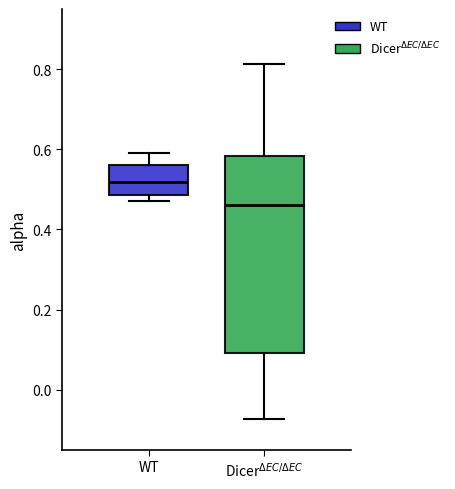

Reading left to right, transcribe this box plot: for each box, give where its median line is, the range the box spans, and where its two whiskers end, as read against the y-axis. The values are not printed on the chart, so give them approximately, as read against the axis.

WT: median 0.52, box 0.48 to 0.56, whiskers 0.48 (just below the box's lower edge) to 0.60
Dicer$^{\Delta EC/\Delta EC}$: median 0.46, box 0.10 to 0.58, whiskers -0.08 to 0.82